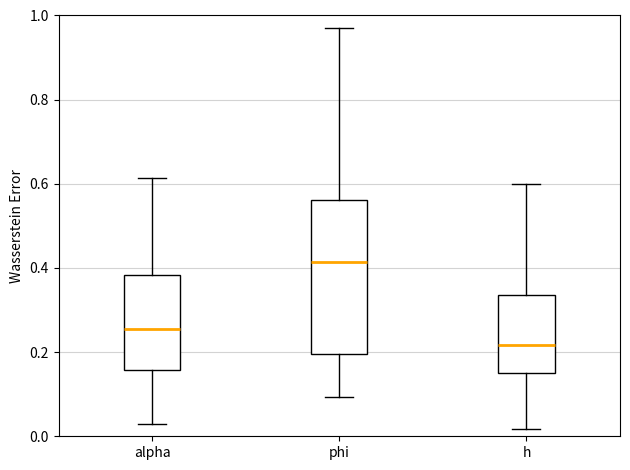

Reading left to right, transcribe this box plot: for each box, give where its median line is, the range the box spans, and where its two whiskers end, as read against the y-axis. The values are not printed on the chart, so give them approximately, as read against the axis.

alpha: median 0.26, box 0.16 to 0.38, whiskers 0.02 to 0.62
phi: median 0.42, box 0.20 to 0.56, whiskers 0.10 to 0.98
h: median 0.22, box 0.16 to 0.34, whiskers 0.02 to 0.60